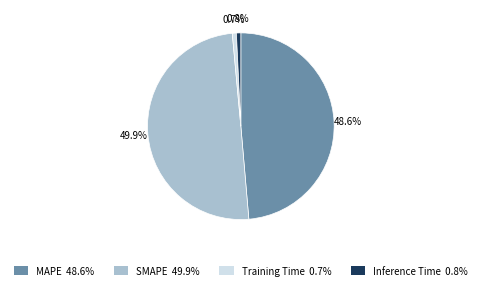

Does Inference Time 0.8% represent more than half of the total?

No